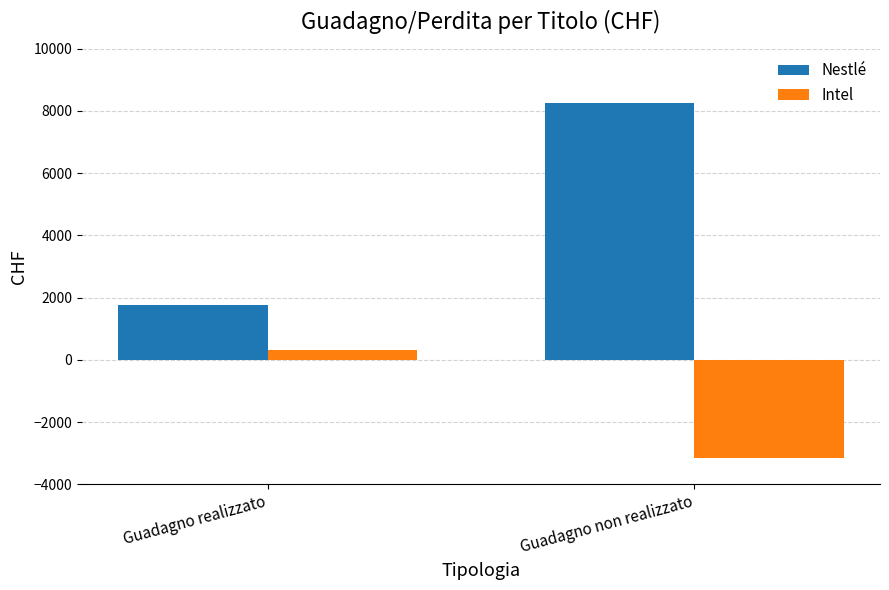

The Intel series shows -1160 at Guadagno non realizzato. True or false?

False